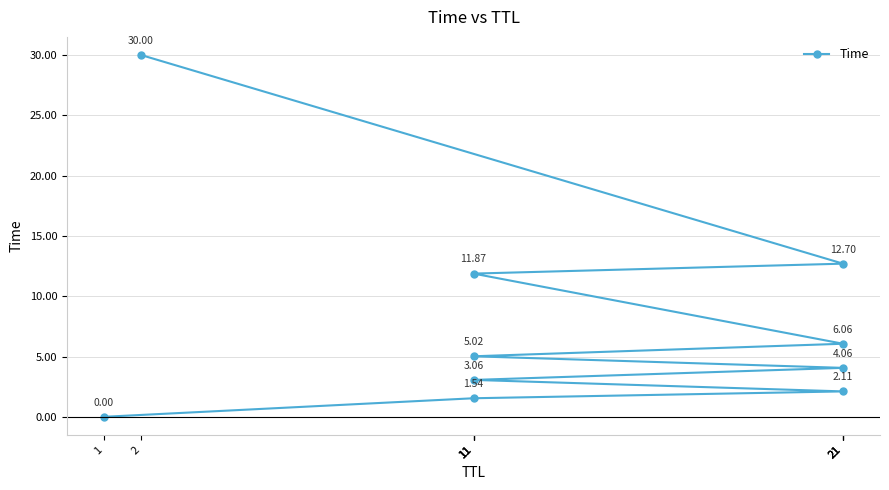

Reading left to right, extract all data points from this chart.

0.0	1.5	2.1	3.1	4.1	5.0	6.1	11.9	12.7	30.0